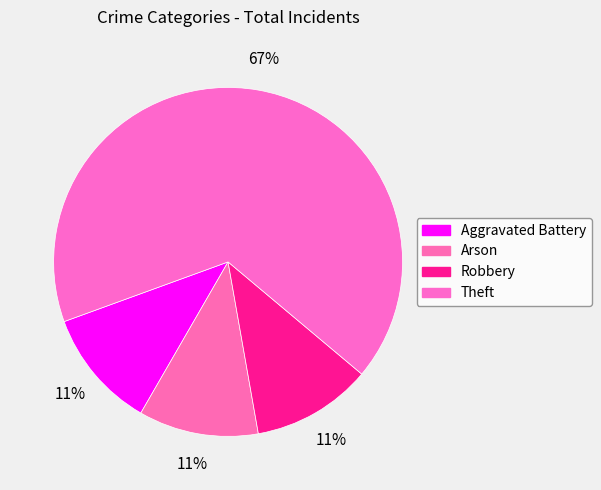

What percentage do Aggravated Battery and Theft together represent?

77.8%